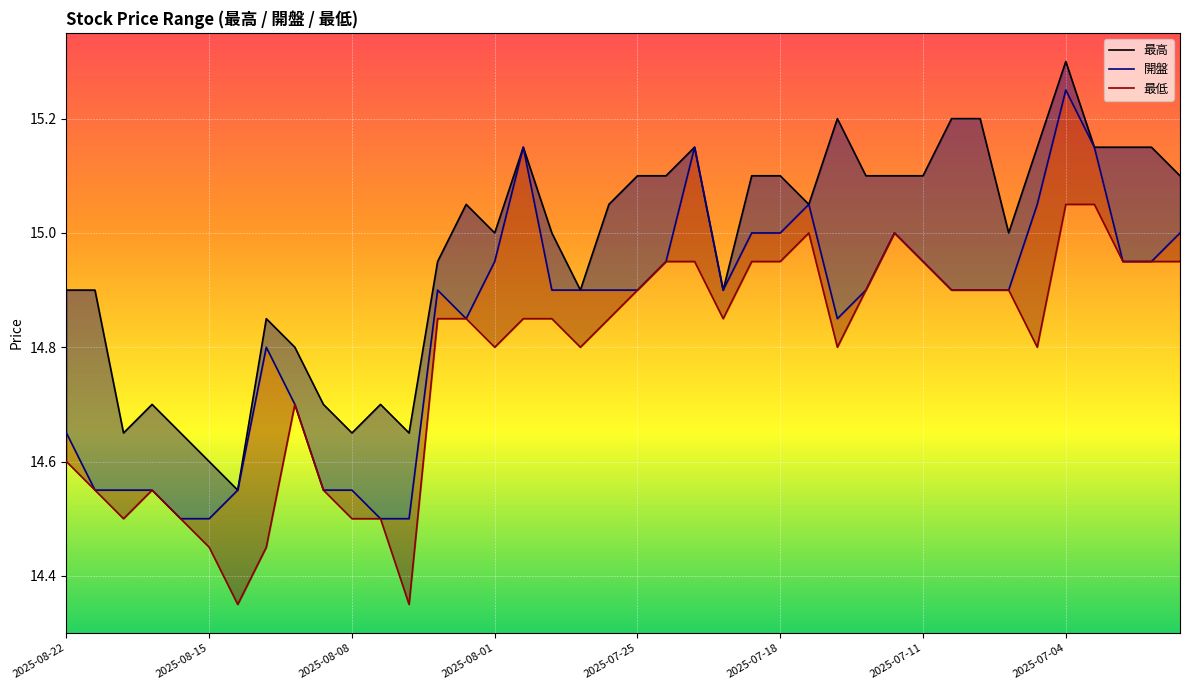

What is the difference between the highest and lowest values at 2025-07-11?

0.2